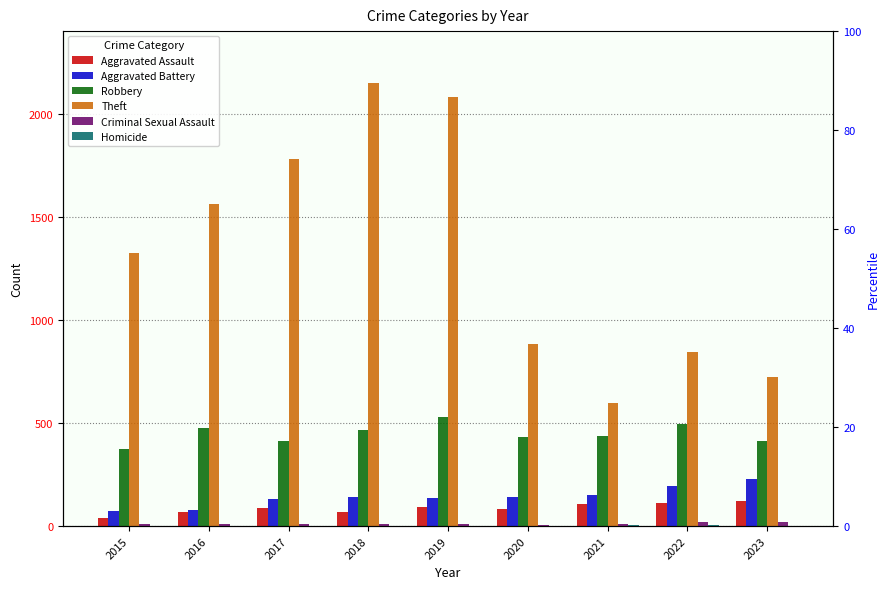

What is the sum of the Theft values at 2023 and 2019?

2805